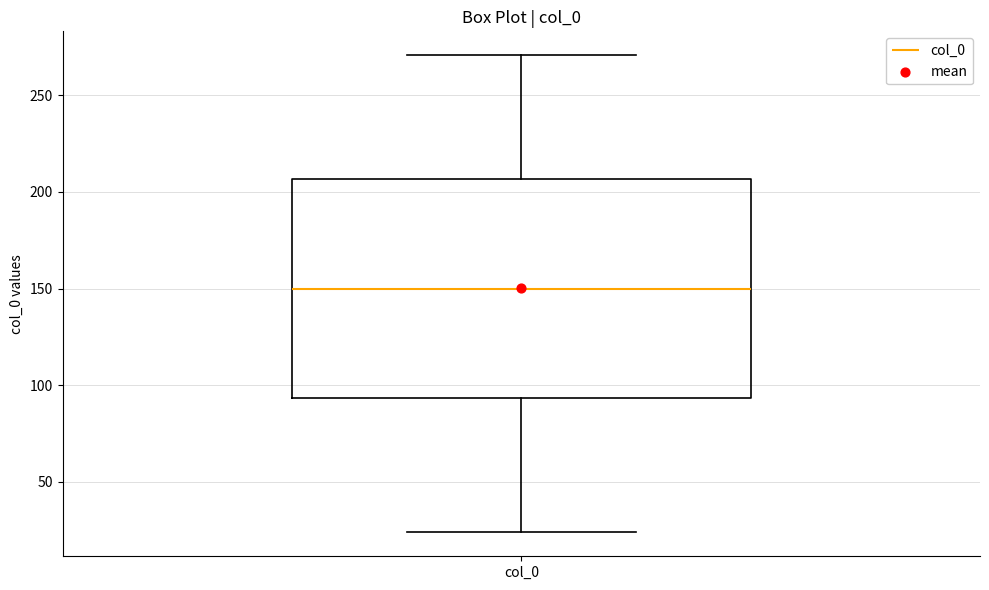

Where does the upper whisker of the box for col_0 end on the y-axis? The values are not printed on the chart, so give them approximately, as read against the axis.

270